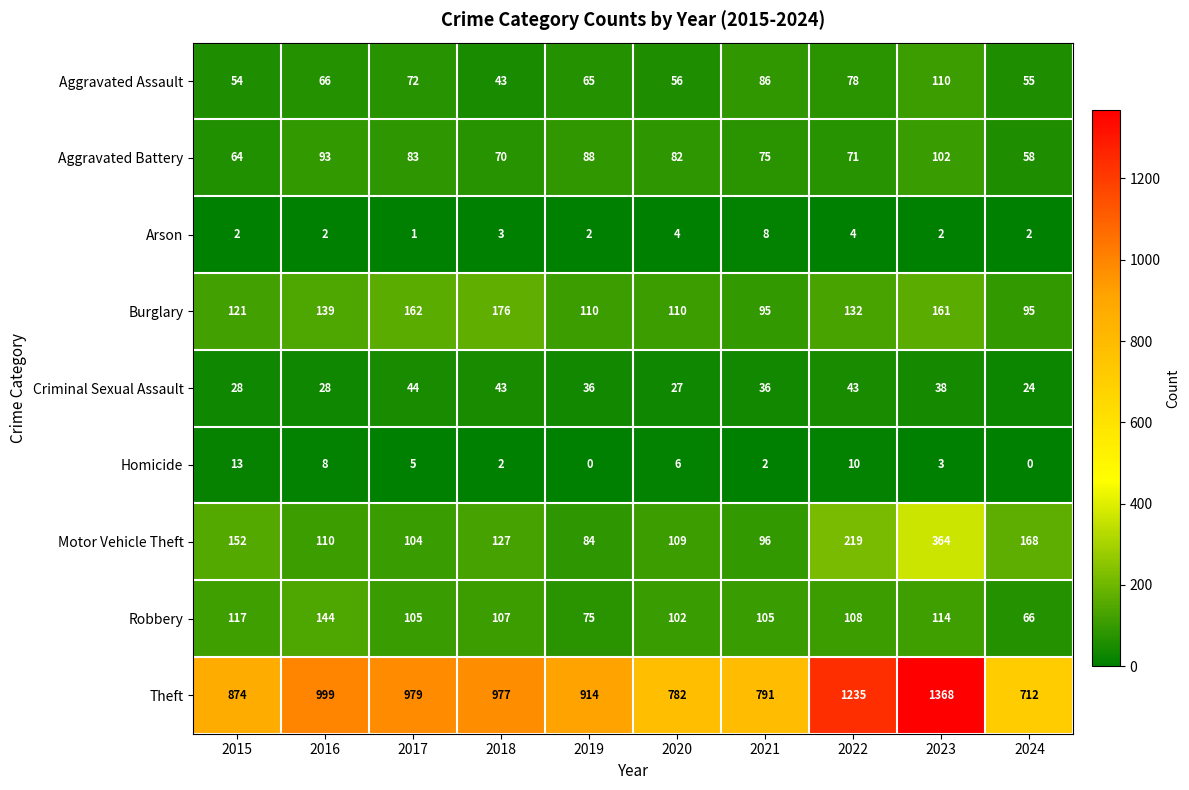

How many series are shown in this chart?

9